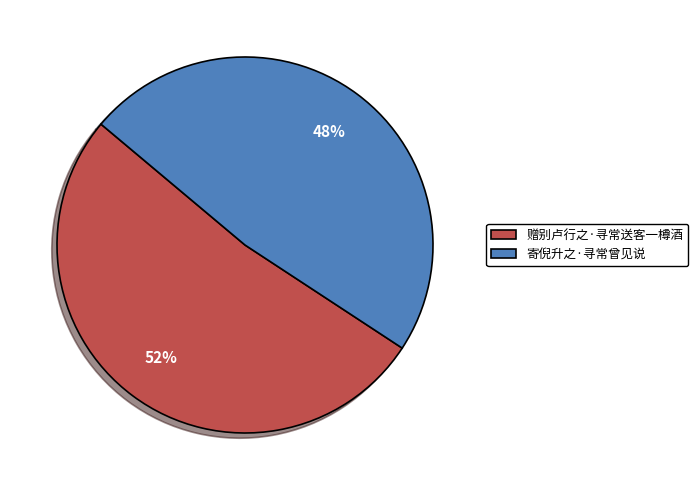

How many slices are in this pie chart?

2